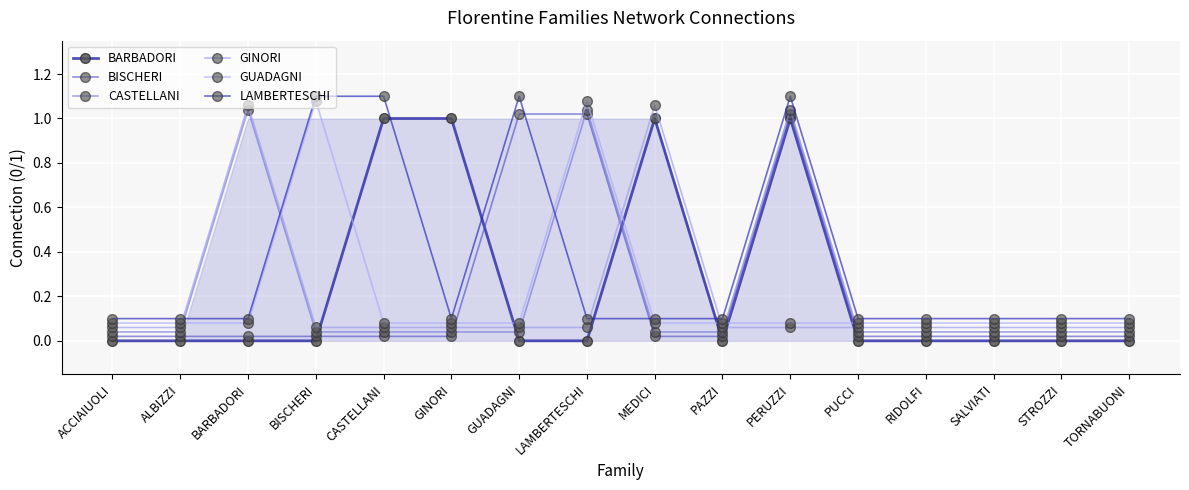

What is the difference between the maximum and second lowest values in the GINORI series?

1.0